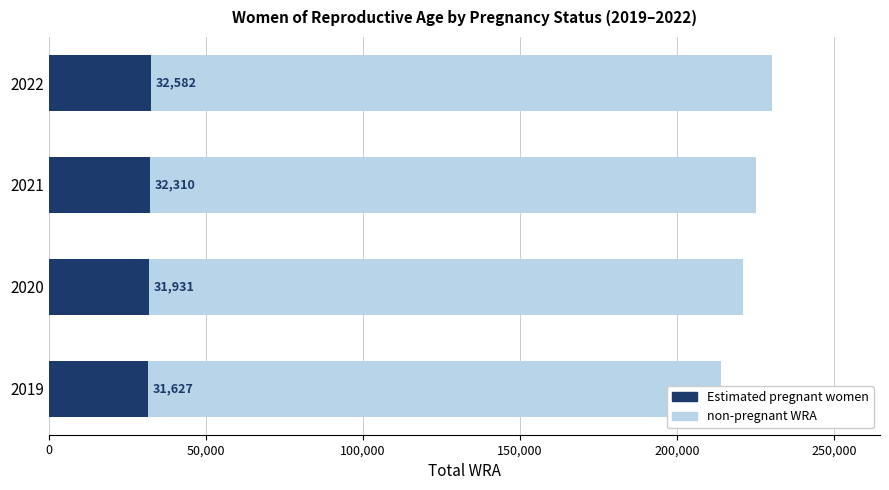

The value of non-pregnant WRA at 2019 is 141528.1. True or false?

False